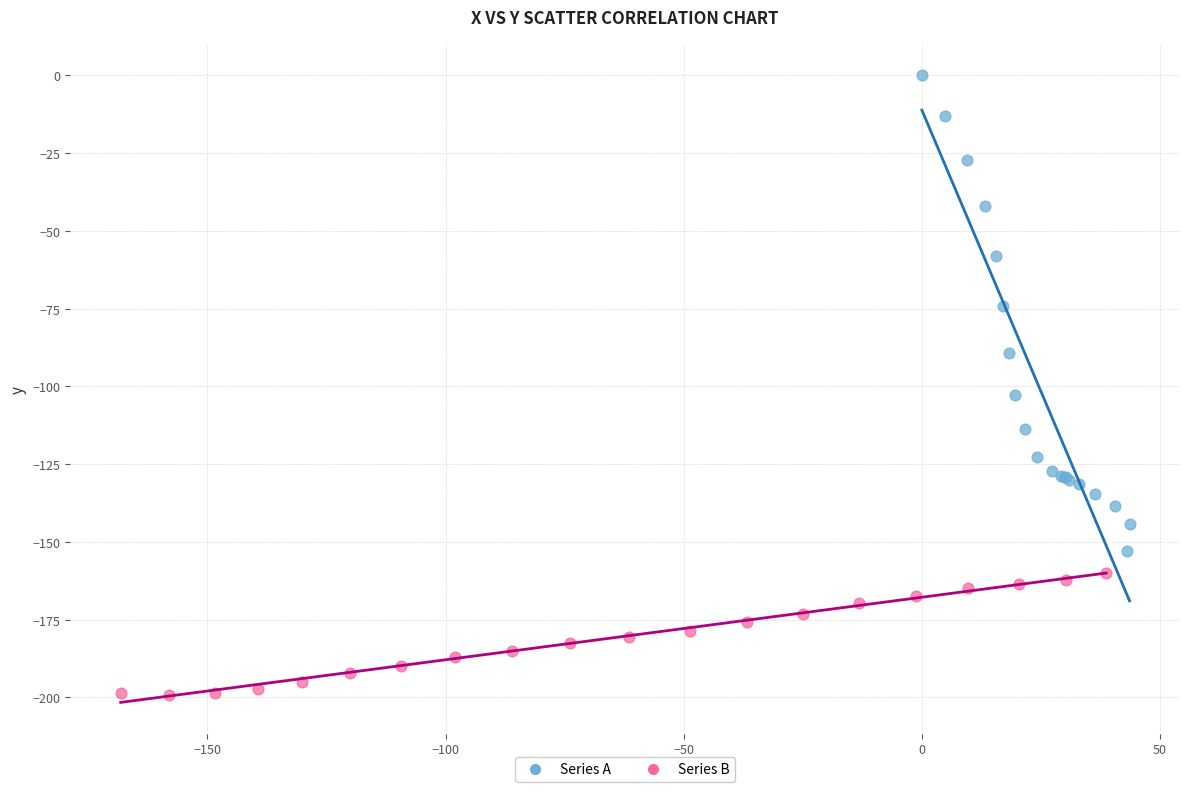

Which series contains the lowest Y value?

Series B